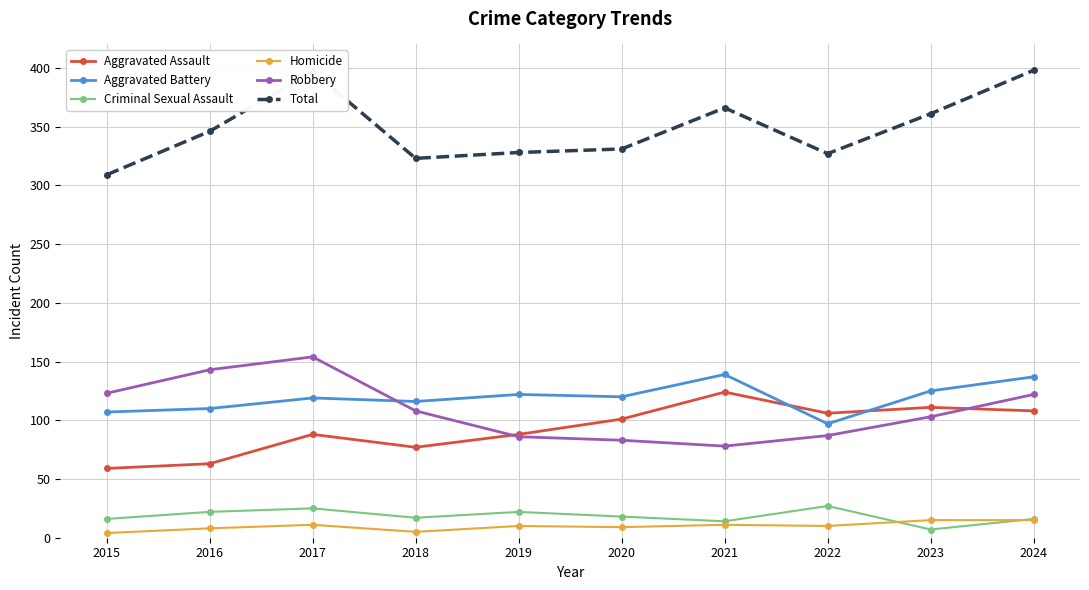

What is the difference between the highest and lowest values at 2020?

322